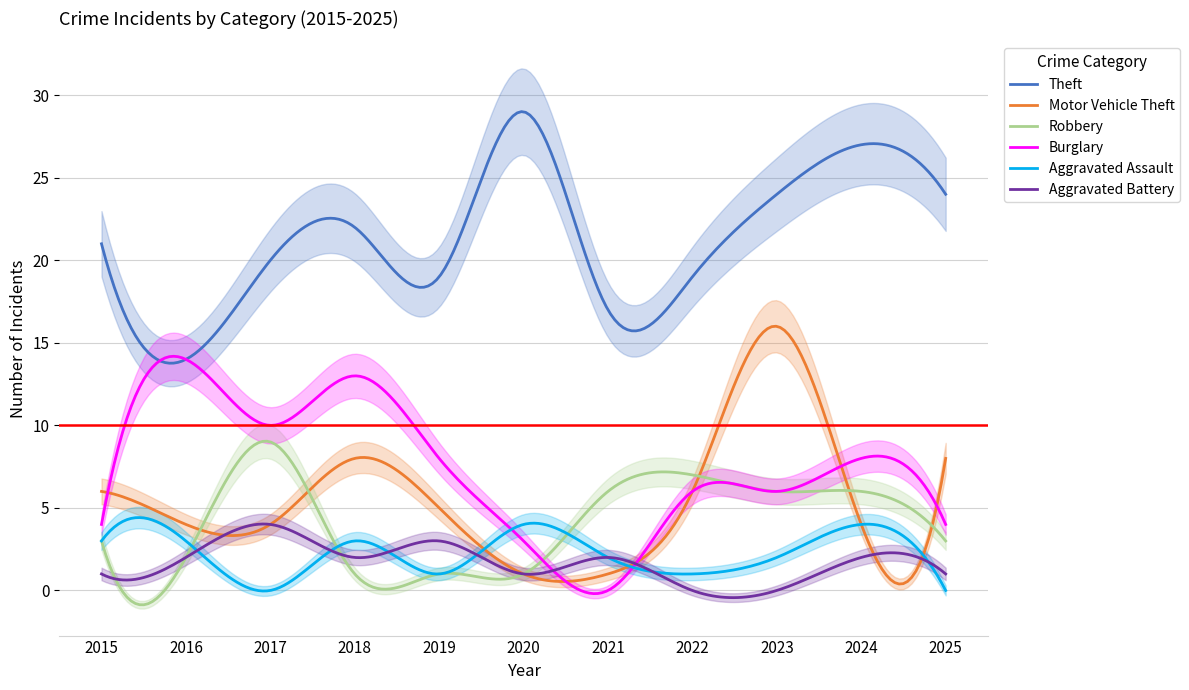

Between 2025 and 2018, which is larger?

2025